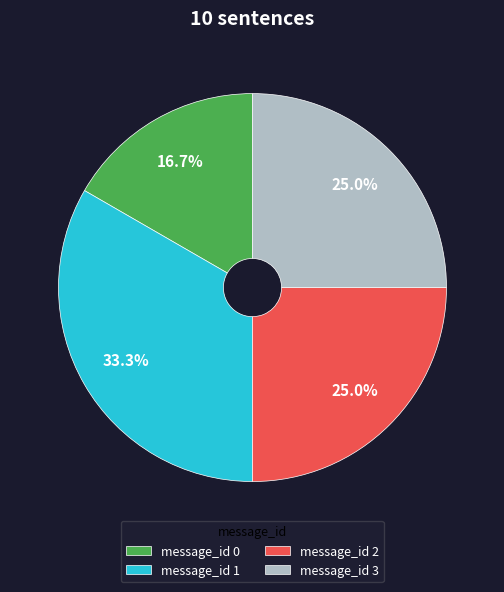

What portion of the pie excludes message_id 3?

75.0%